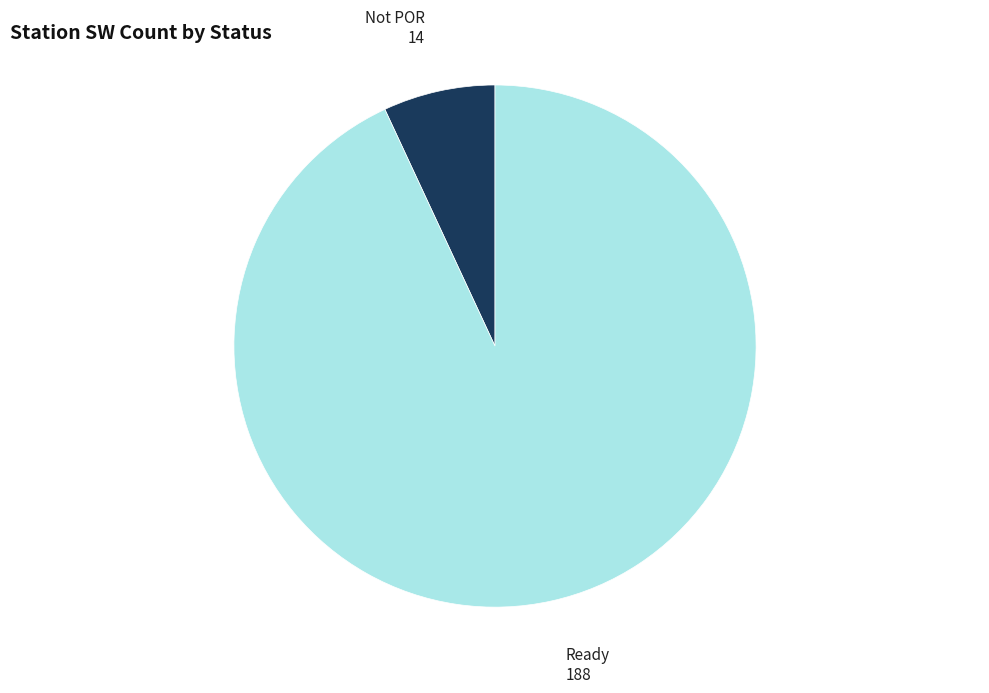

Is there any slice that represents more than half of the pie?

Yes